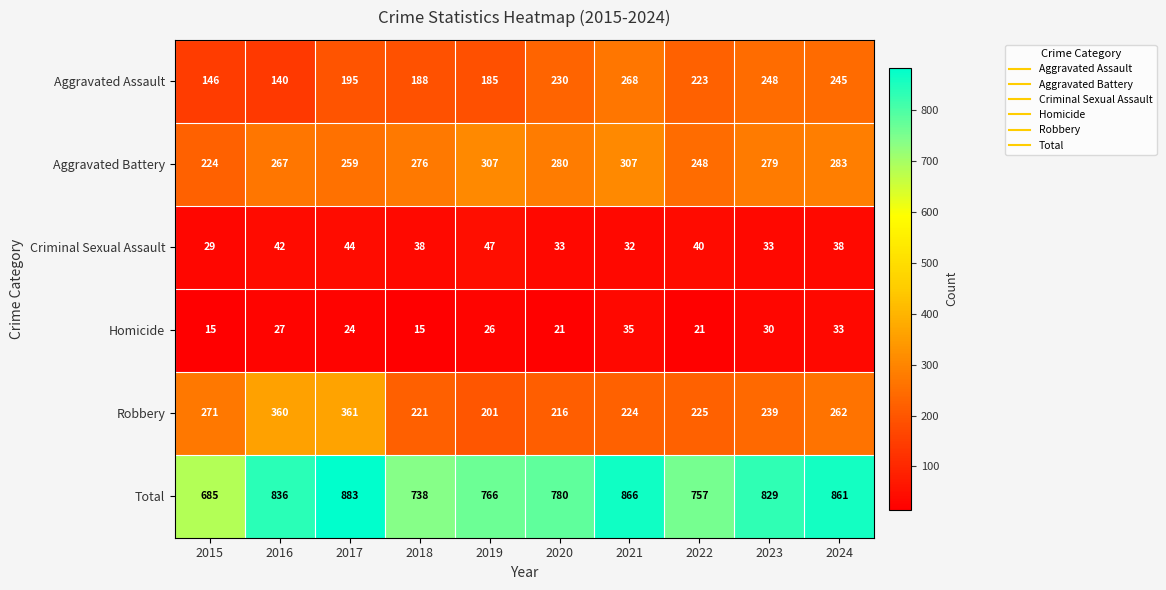

What is the average value of the Aggravated Battery series?

273